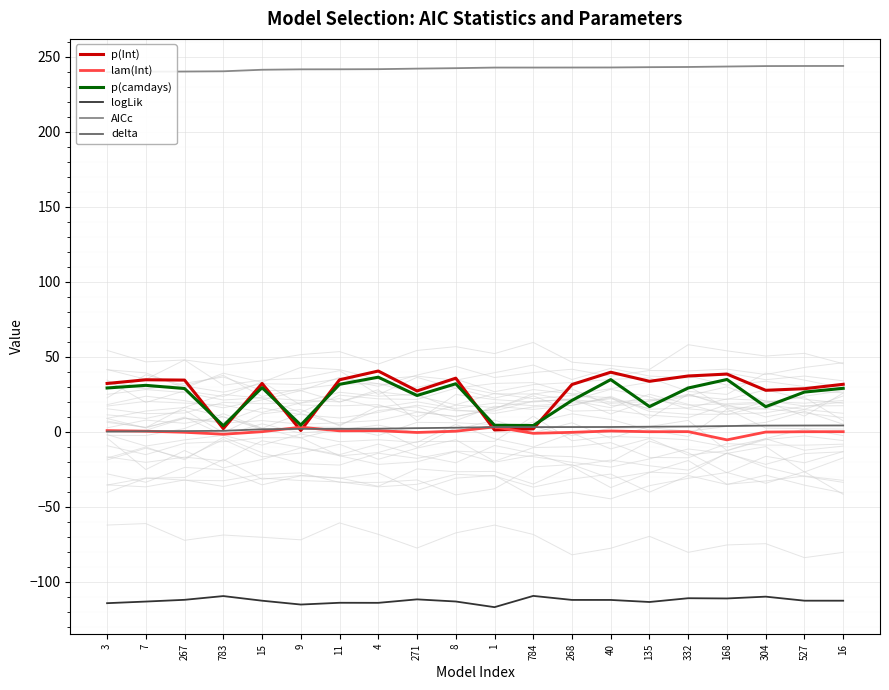

Is this an area chart (filled region under the line)?

No